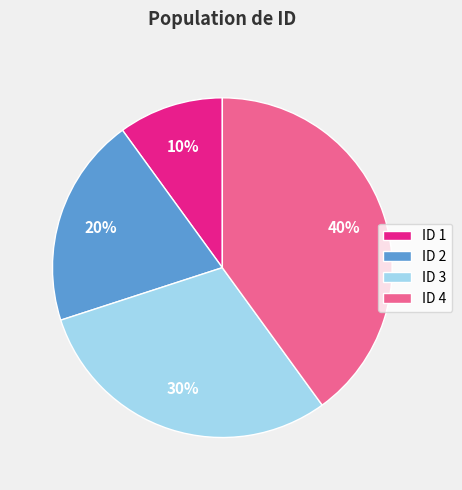

Approximately how many times larger is the value at ID 4 compared to ID 1?

4.0